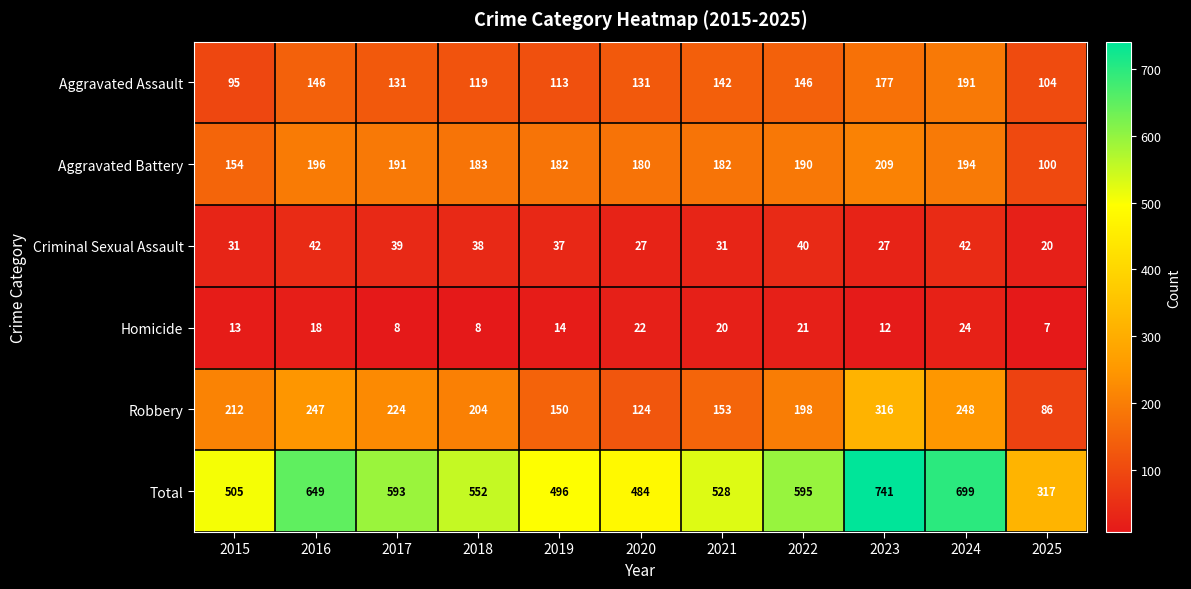

True or false: Criminal Sexual Assault has a value of 44 at 2015.

False